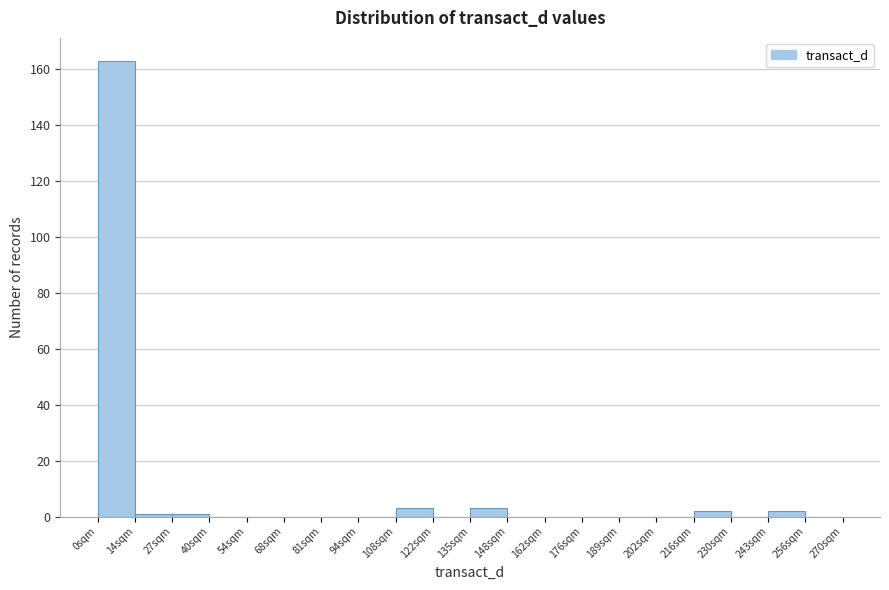

Reading left to right, transcribe this chart: for each bar, give the range it covers on the x-axis and its height. Neither the bar edges nor the heights are printed on the chart, so give them approximately, as read against the axes.

0.0 to 13.5: 164
13.5 to 27.0: under 2
27.0 to 40.5: under 2
40.5 to 54.0: 0
54.0 to 67.5: 0
67.5 to 81.0: 0
81.0 to 94.5: 0
94.5 to 108.0: 0
108.0 to 121.5: 4
121.5 to 135.0: 0
135.0 to 148.5: 4
148.5 to 162.0: 0
162.0 to 175.5: 0
175.5 to 189.0: 0
189.0 to 202.5: 0
202.5 to 216.0: 0
216.0 to 229.5: 2
229.5 to 243.0: 0
243.0 to 256.5: 2
256.5 to 270.0: 0